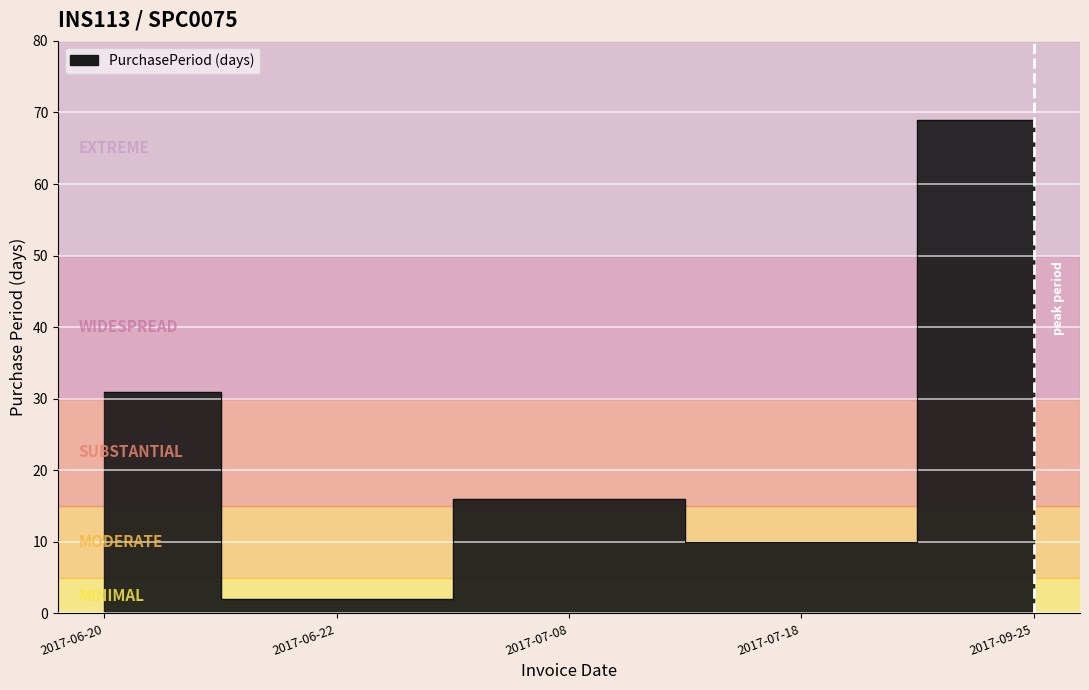

Which category has the lowest value across all series?

2017-06-22